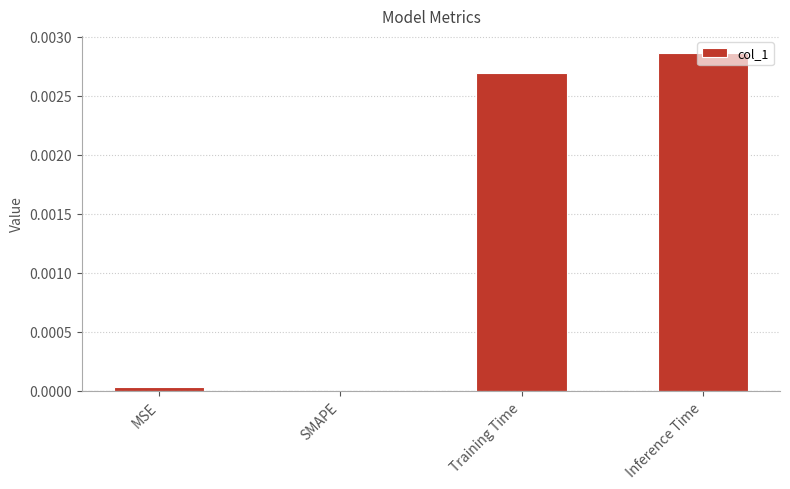

Between SMAPE and Inference Time, which is larger?

Inference Time